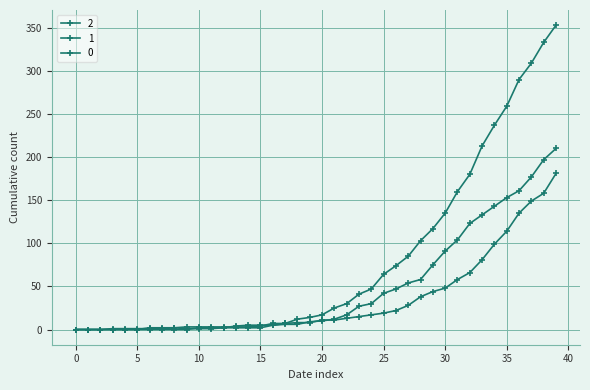

How many lines are shown in the chart?

3